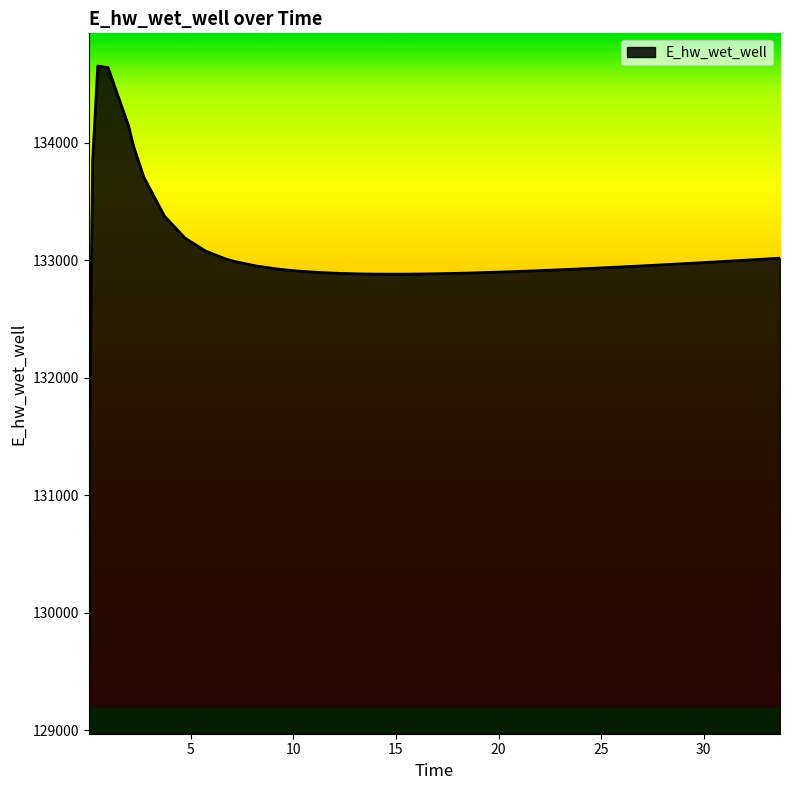

What is the smallest value displayed?

129080.4